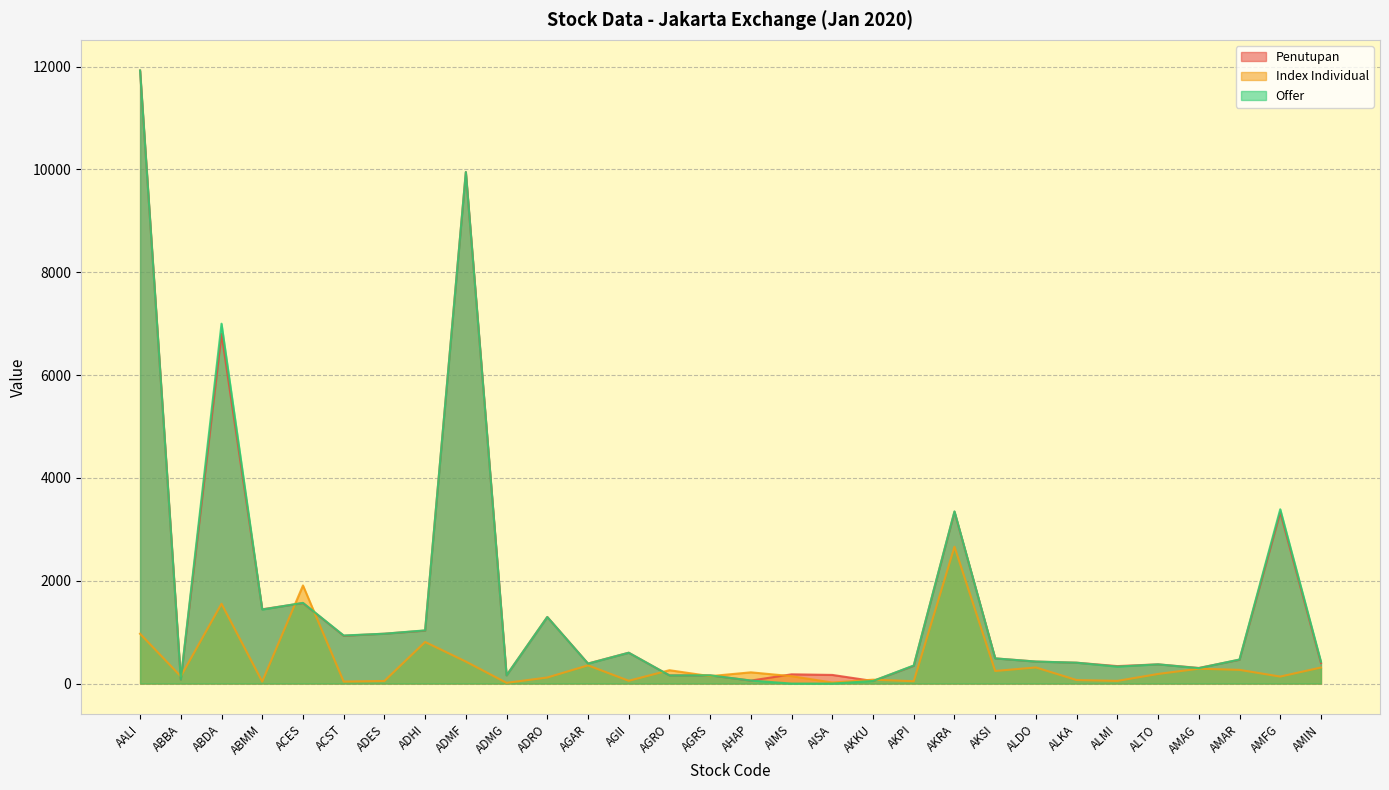

How many intersections are there between Index Individual and Penutupan?

10